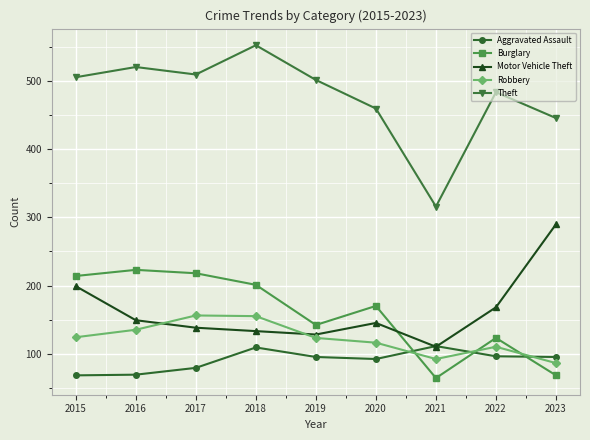

Does the chart display data point markers on the line(s)?

Yes